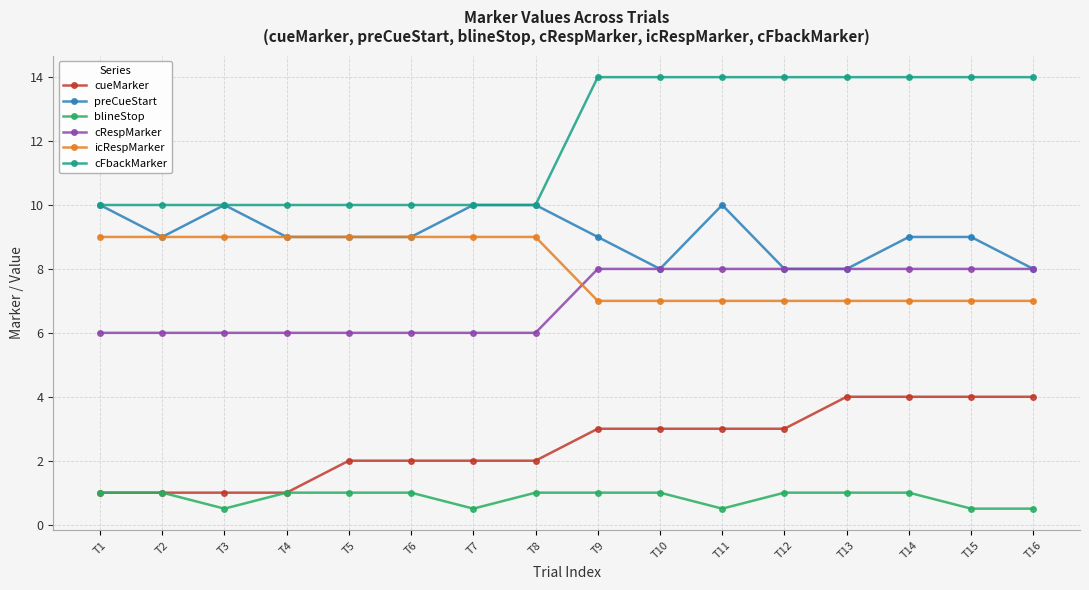

True or false: cFbackMarker and cueMarker intersect in this chart.

False